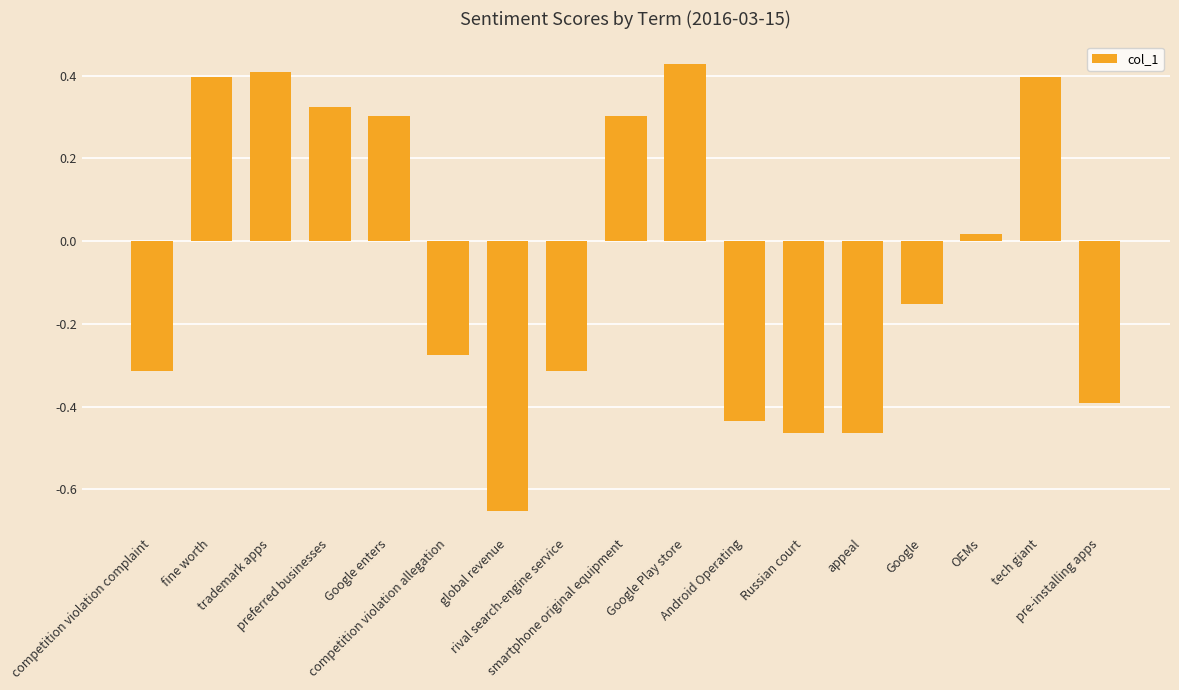

What is the difference between the second highest and minimum values?

1.1